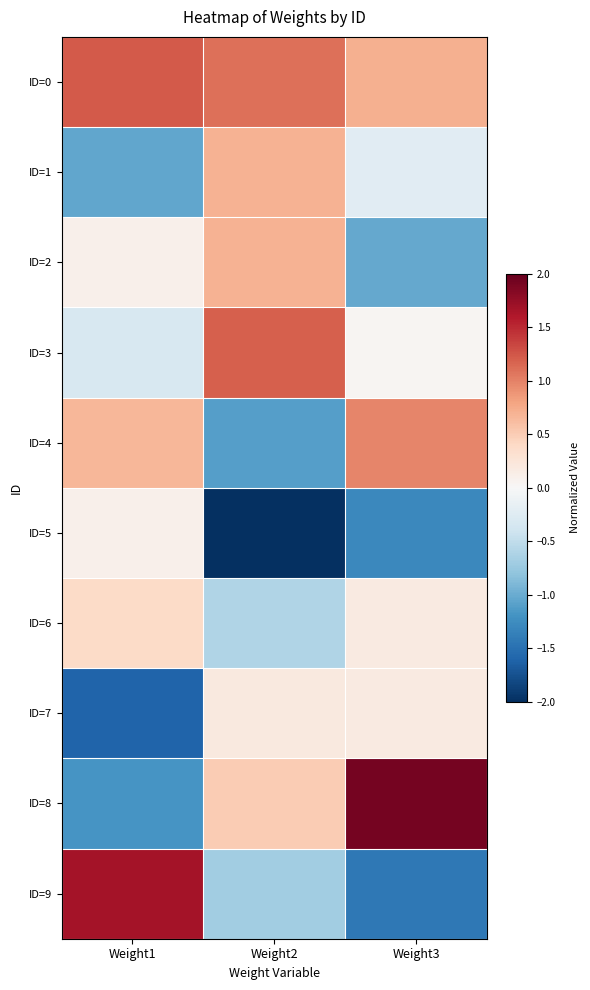

Rank the series at Weight1 from lowest to highest value.

ID=7, ID=8, ID=1, ID=3, ID=2, ID=5, ID=6, ID=4, ID=0, ID=9